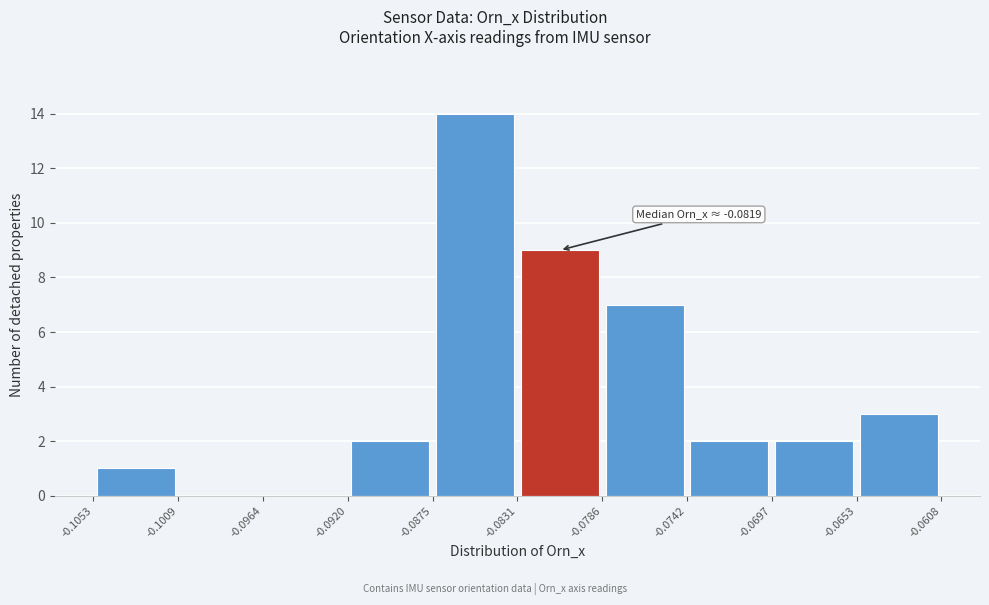

Which range on the x-axis has the tallest bar?

-0.0875 to -0.0831